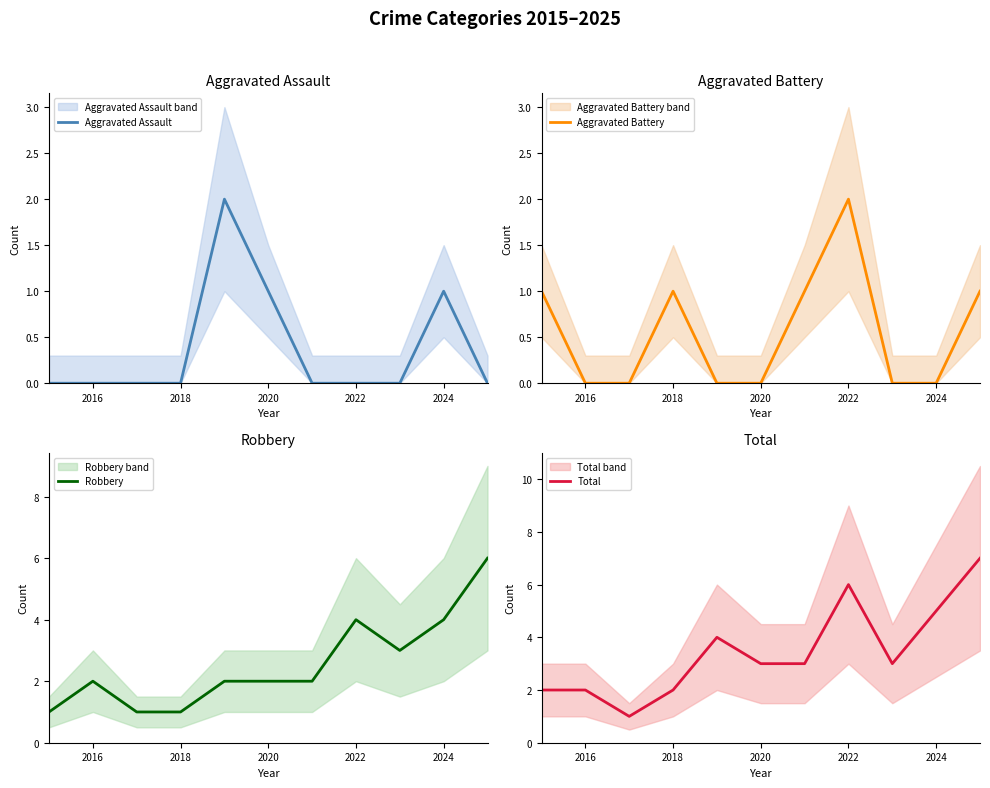

Is it true that Aggravated Assault equals 1 at 2022?

False